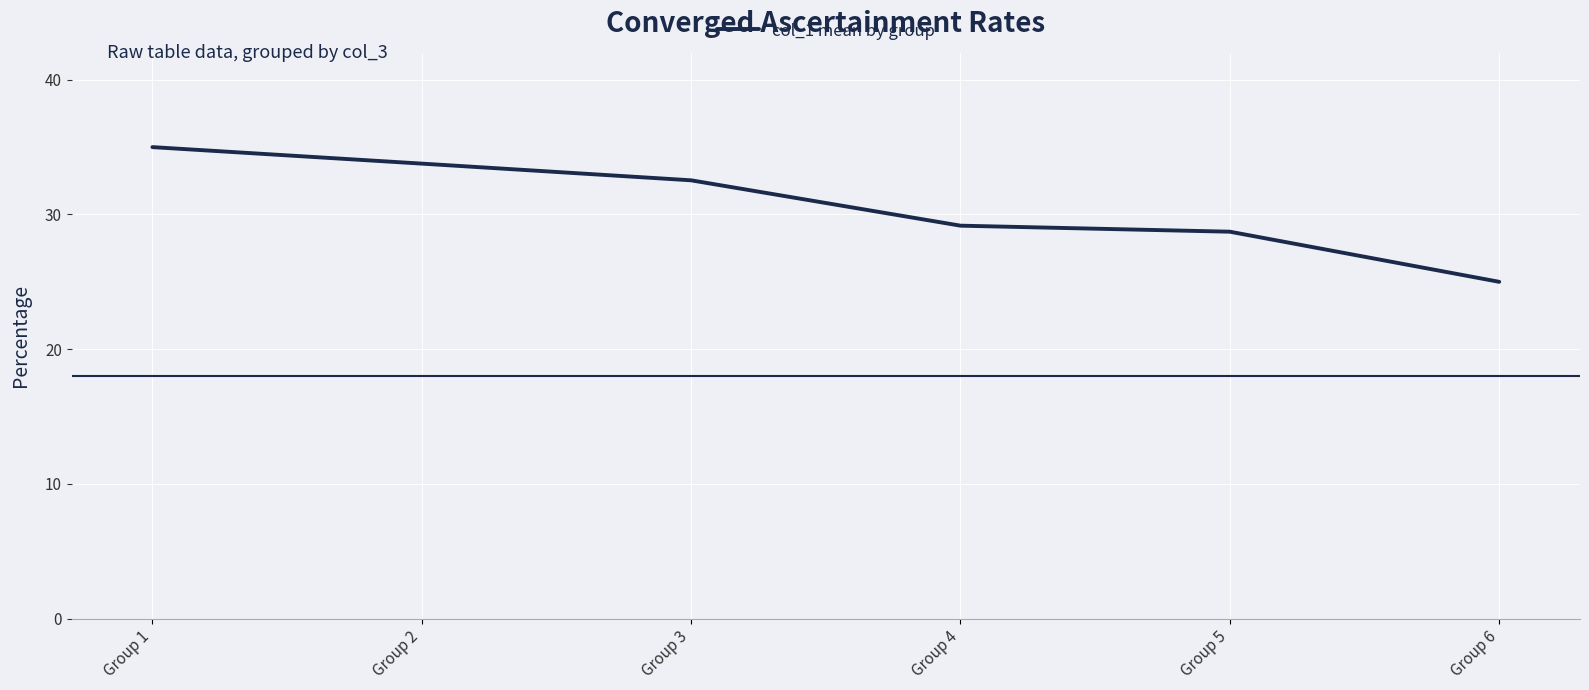

Is it true that the value at Group 1 is 35.0?

True